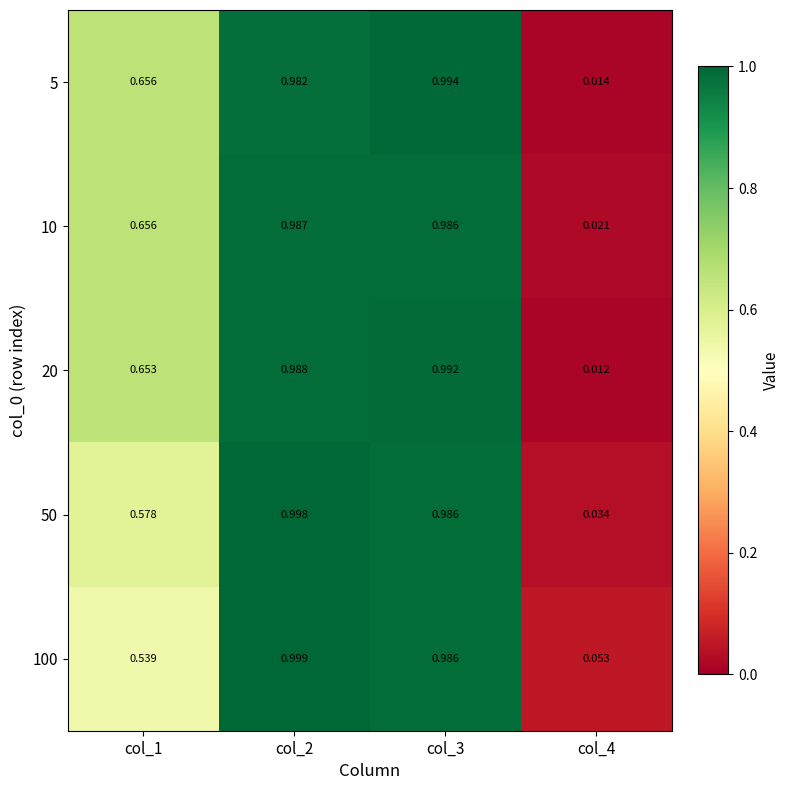

Is the value of 20 at col_3 greater than the value of 5 at col_3?

No